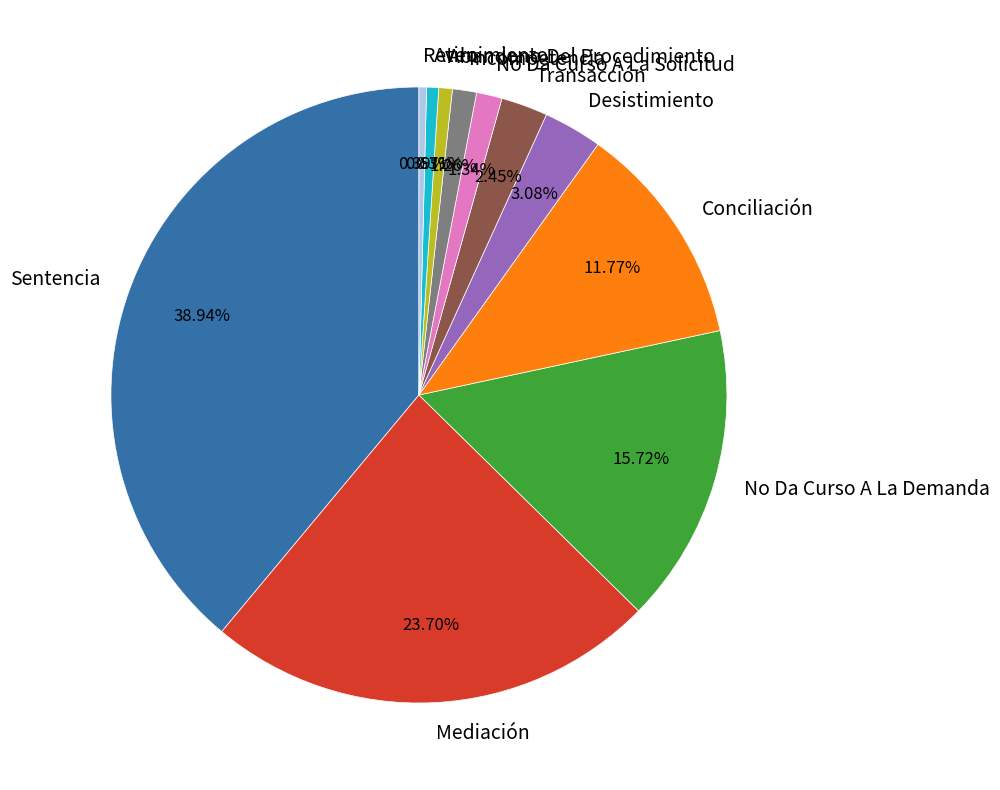

Combined, do Conciliación and Abandono Del Procedimiento account for over 50%?

No